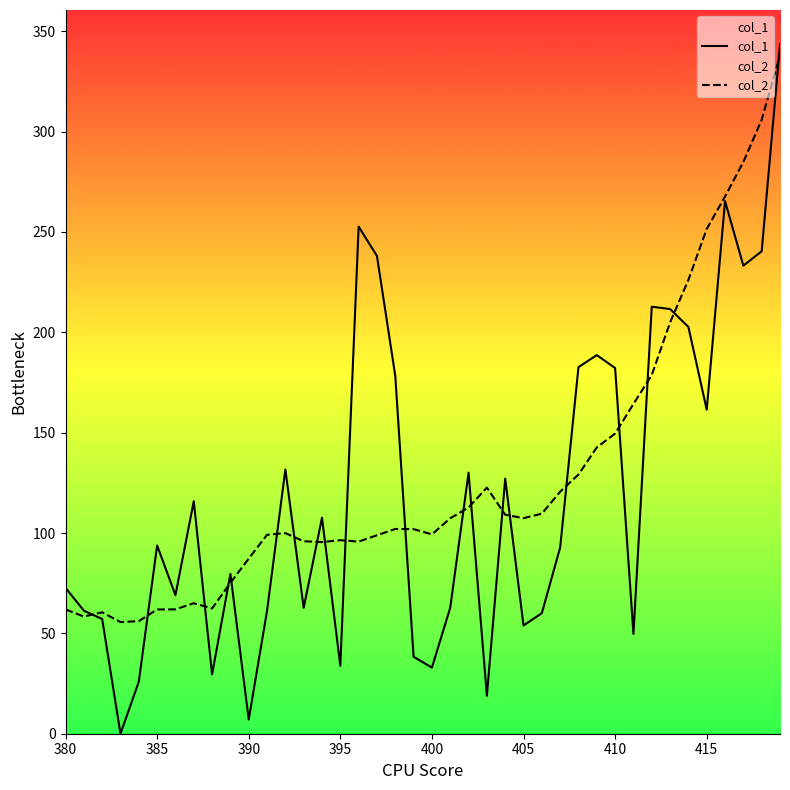

What is the approximate value of col_2 at 395?

96.4